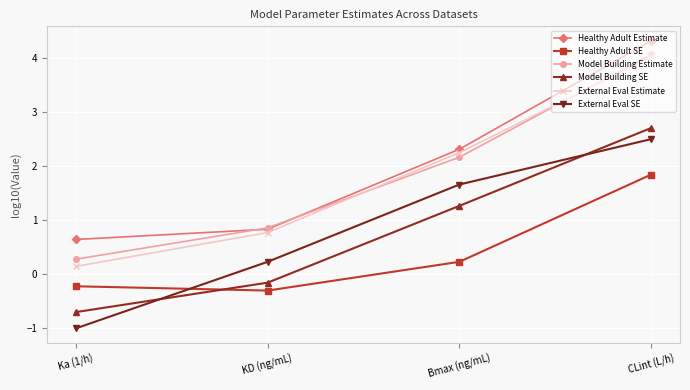

What is the value of the Model Building SE point at the 4th from the left?

2.7